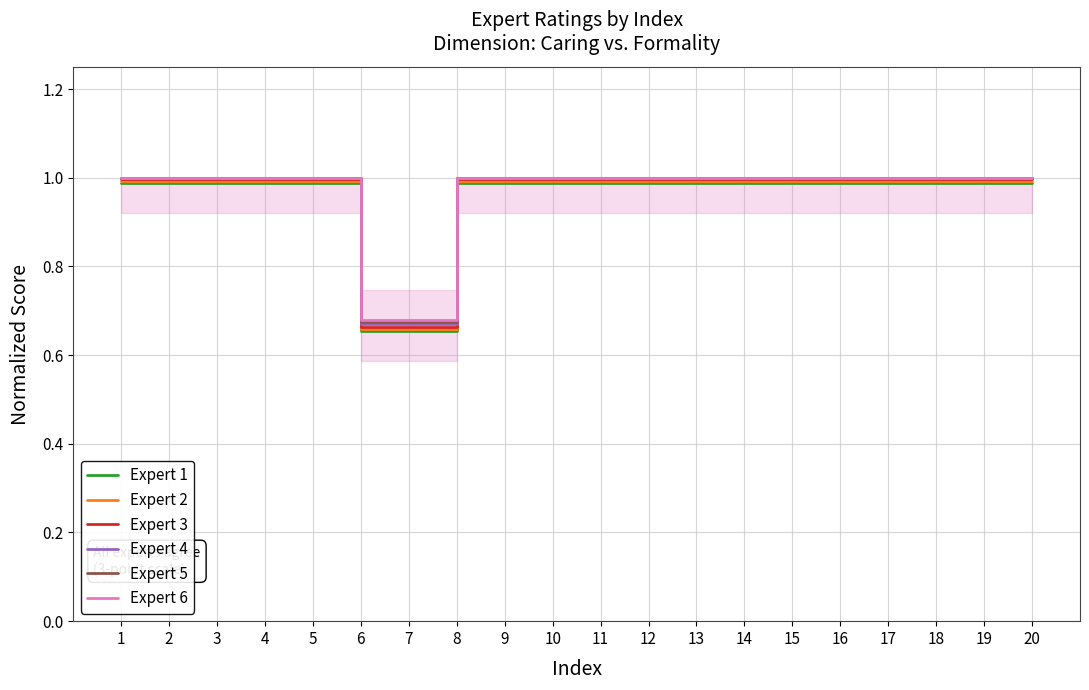

The Expert 2 series shows 1.0 at 14. True or false?

True